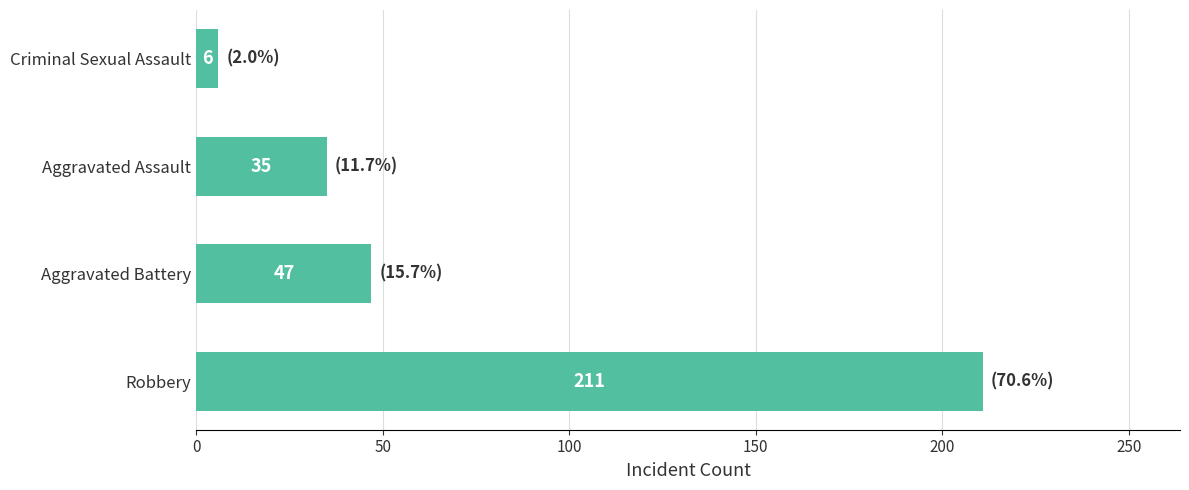

Are the bars grouped side by side (vs. stacked)?

No